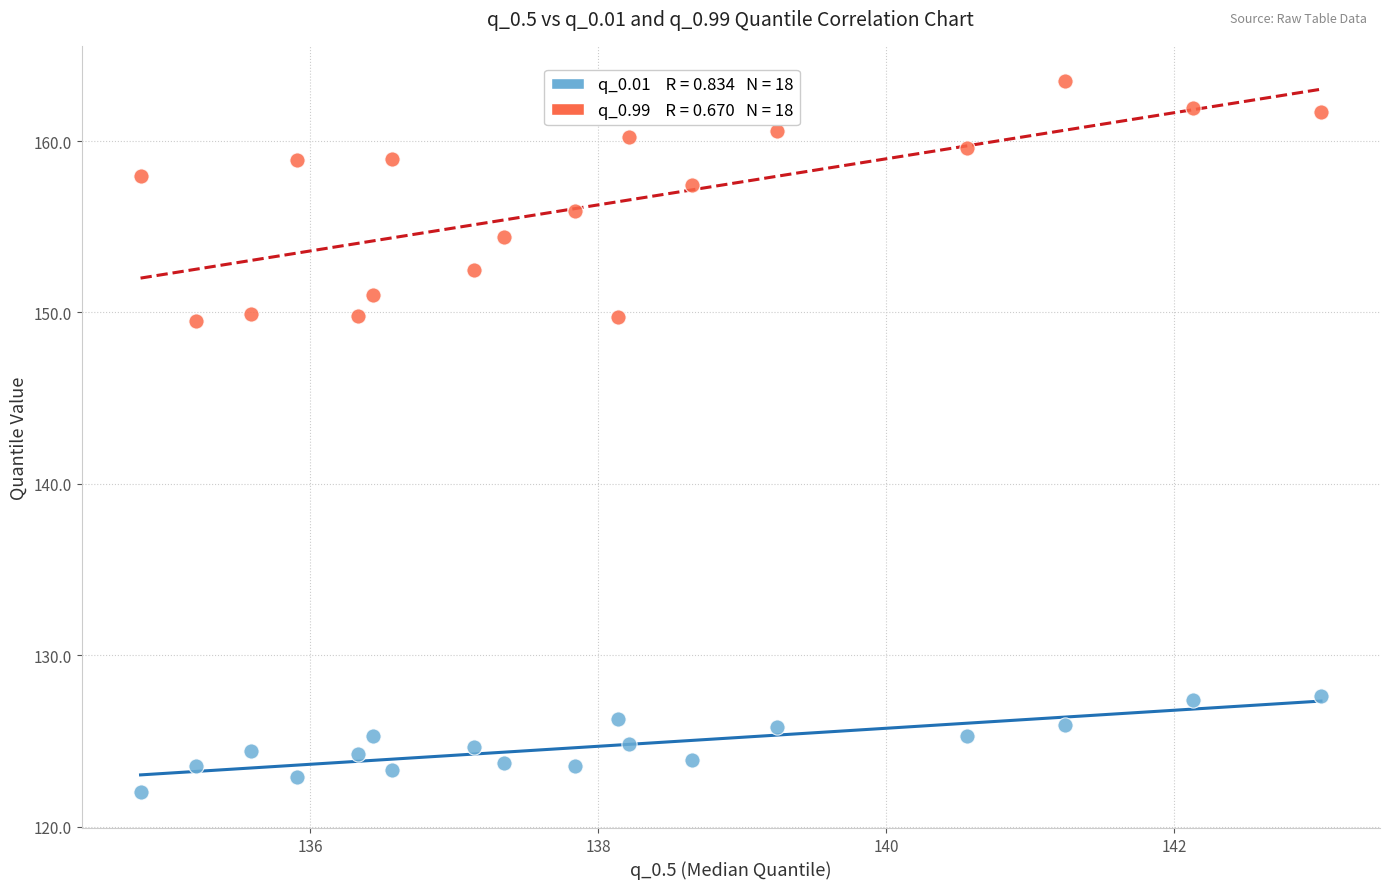

Across all data points, what is the range of Y values (max minus min)?

41.5